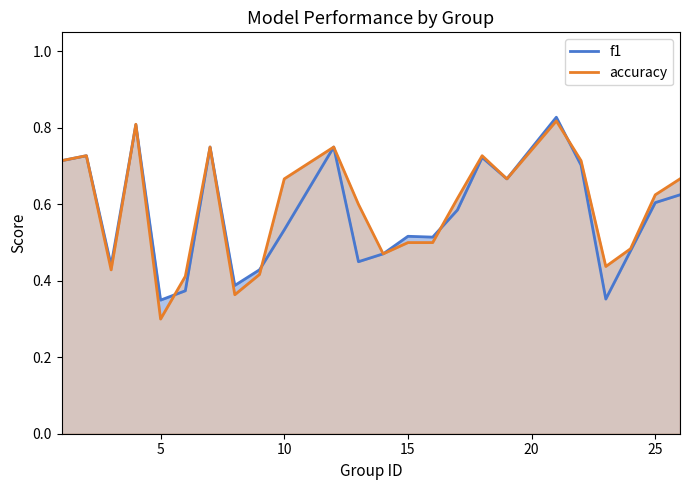

What are all the series names shown in the legend?

f1, accuracy